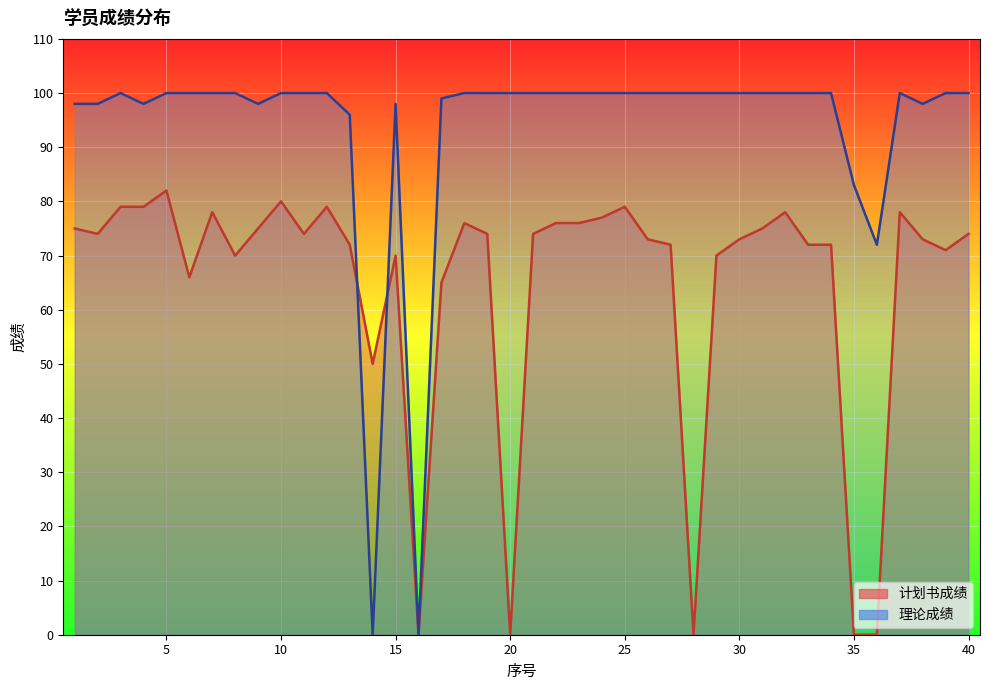

At which category is the sum across all series the highest?

5